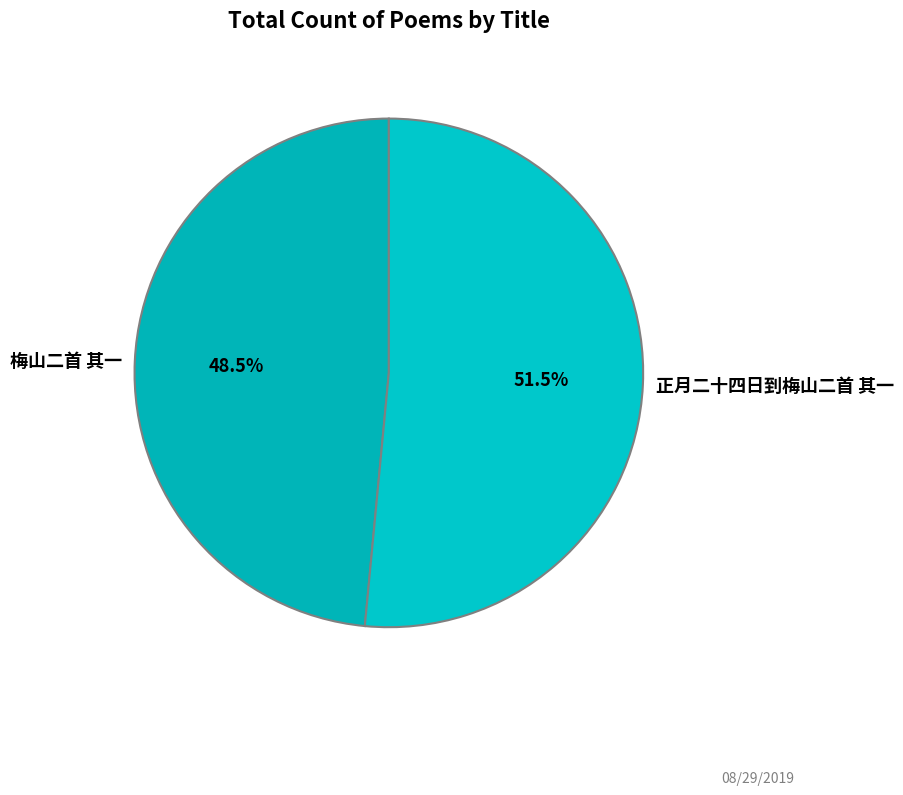

Rank the categories by value from lowest to highest.

梅山二首 其一, 正月二十四日到梅山二首 其一